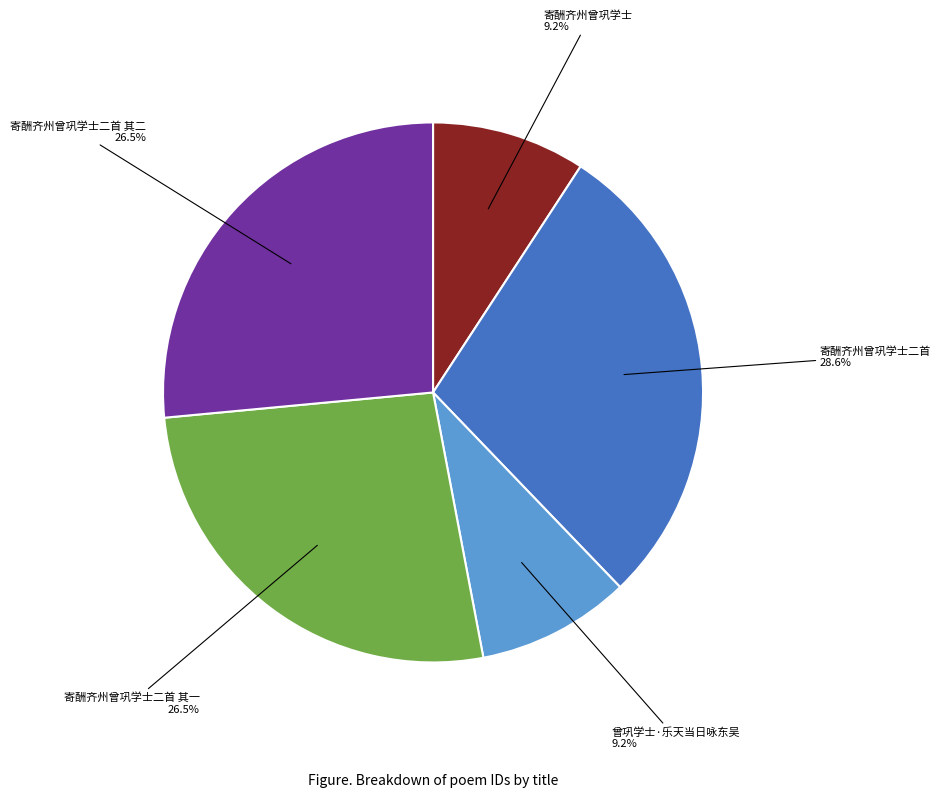

How many slices are in this pie chart?

5